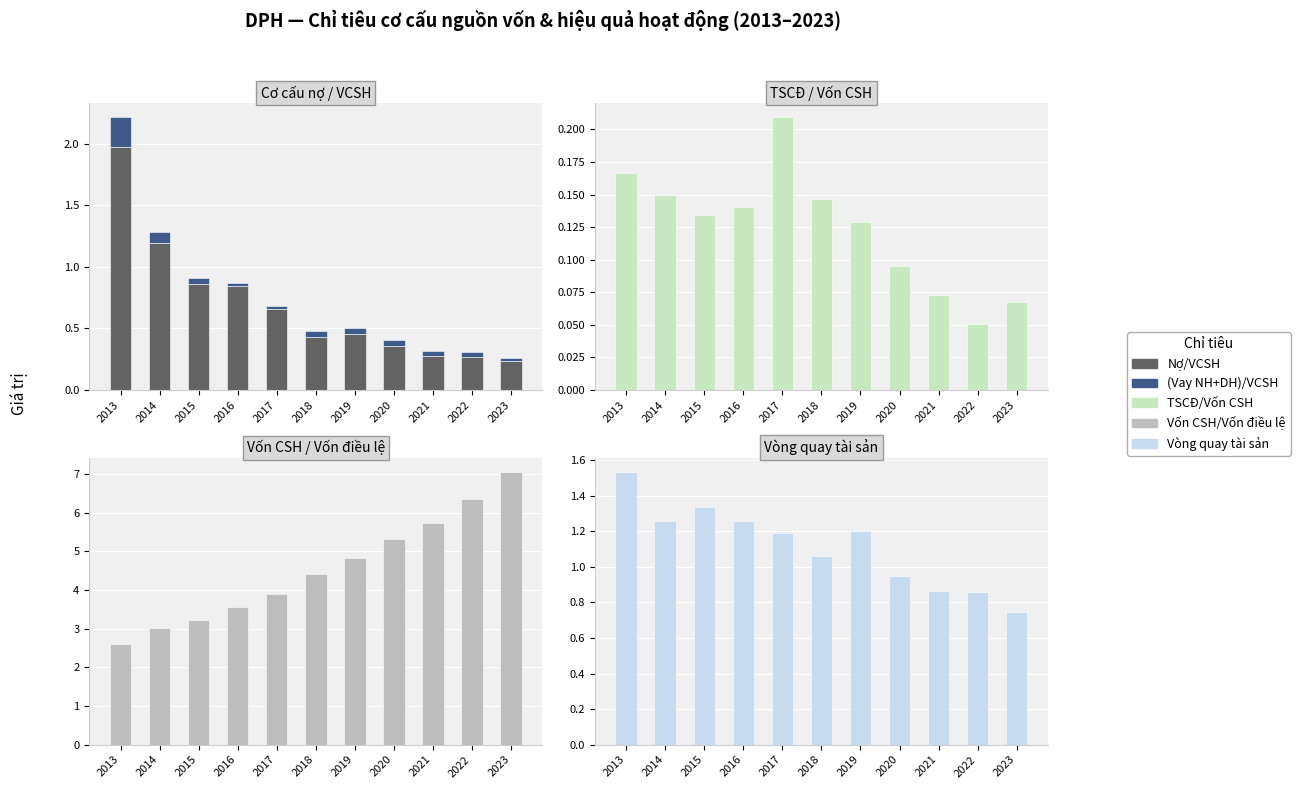

Rank the series by their maximum value, from highest to lowest.

Vốn CSH/Vốn điều lệ, Nợ/VCSH, Vòng quay tài sản, (Vay NH+DH)/VCSH, TSCĐ/Vốn CSH